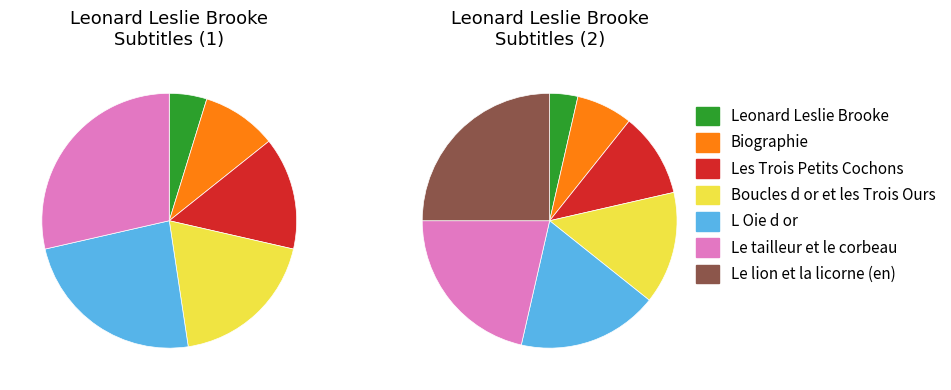

Do Boucles d or et les Trois Ours and Leonard Leslie Brooke together represent more than half of the pie?

No